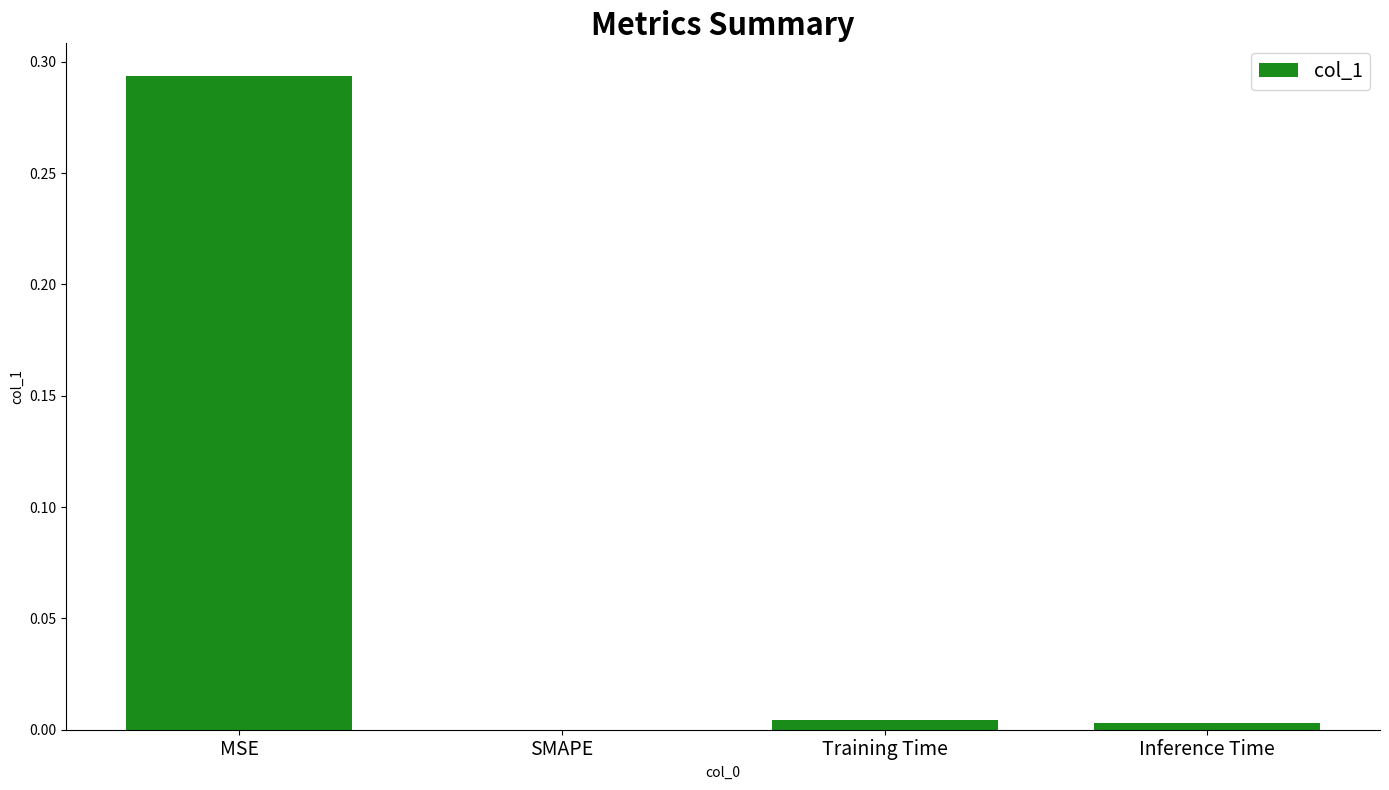

At which category does the chart reach its peak across all series?

MSE